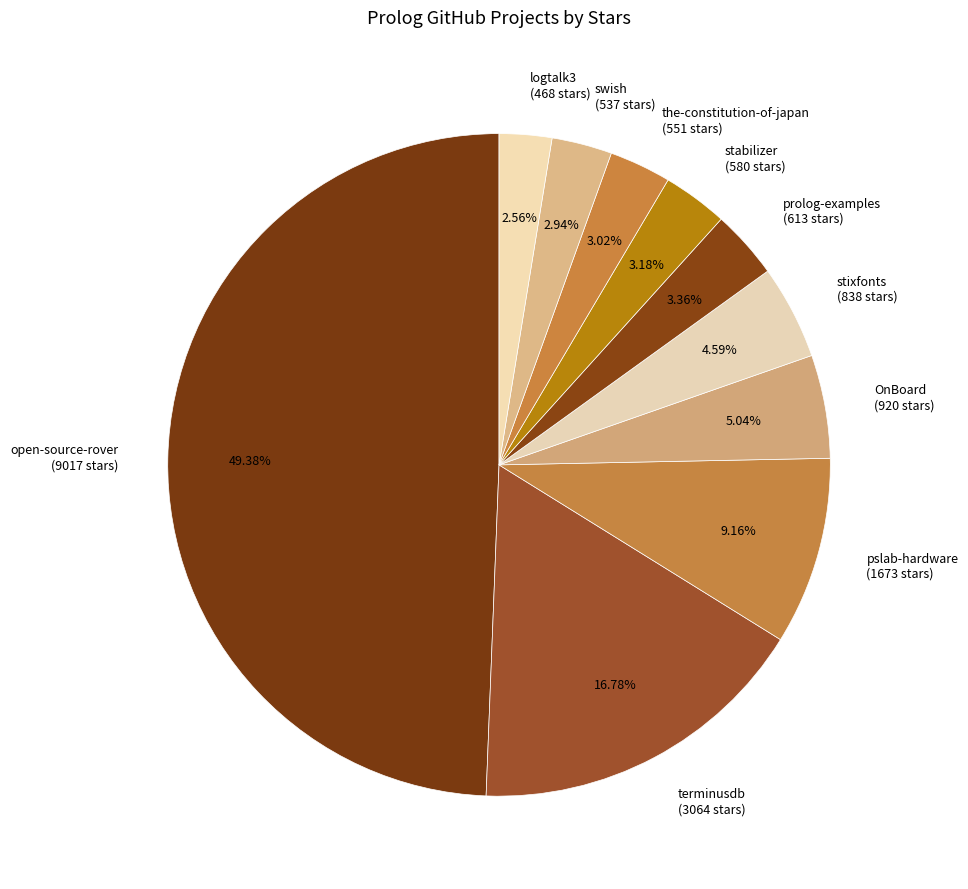

Count the number of slices in the pie.

10